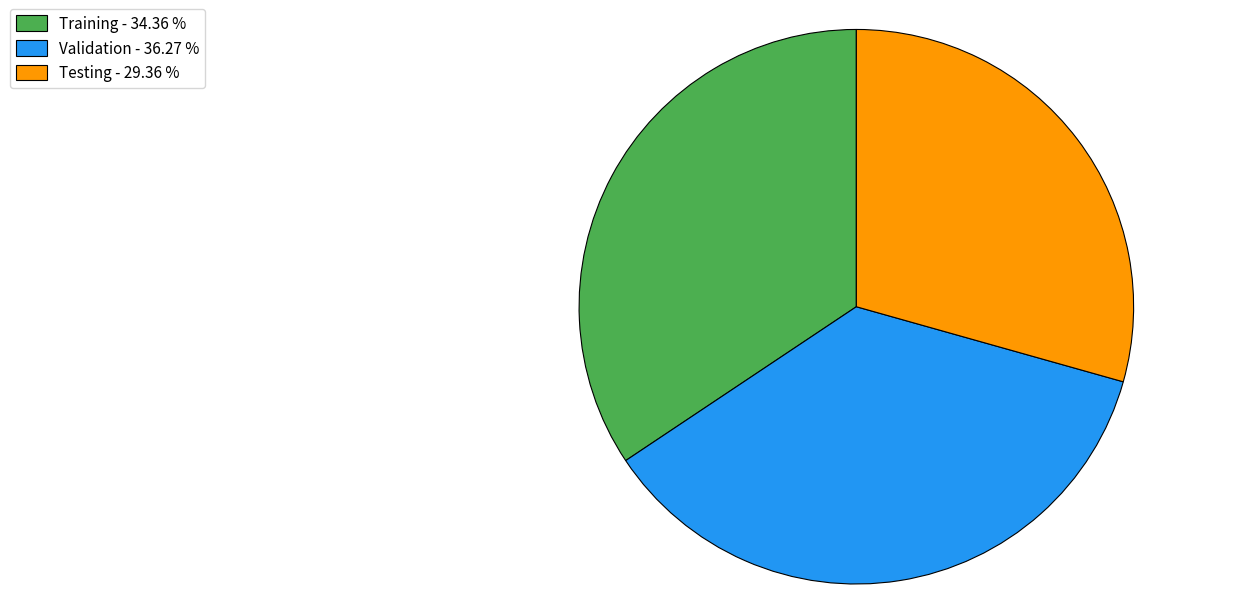

Is the sum of Validation - 36.27 % and Training - 34.36 % greater than half?

Yes